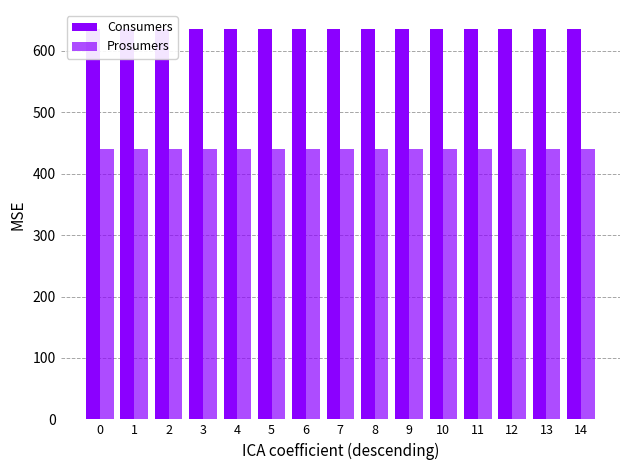

How many bars are there in total?

30